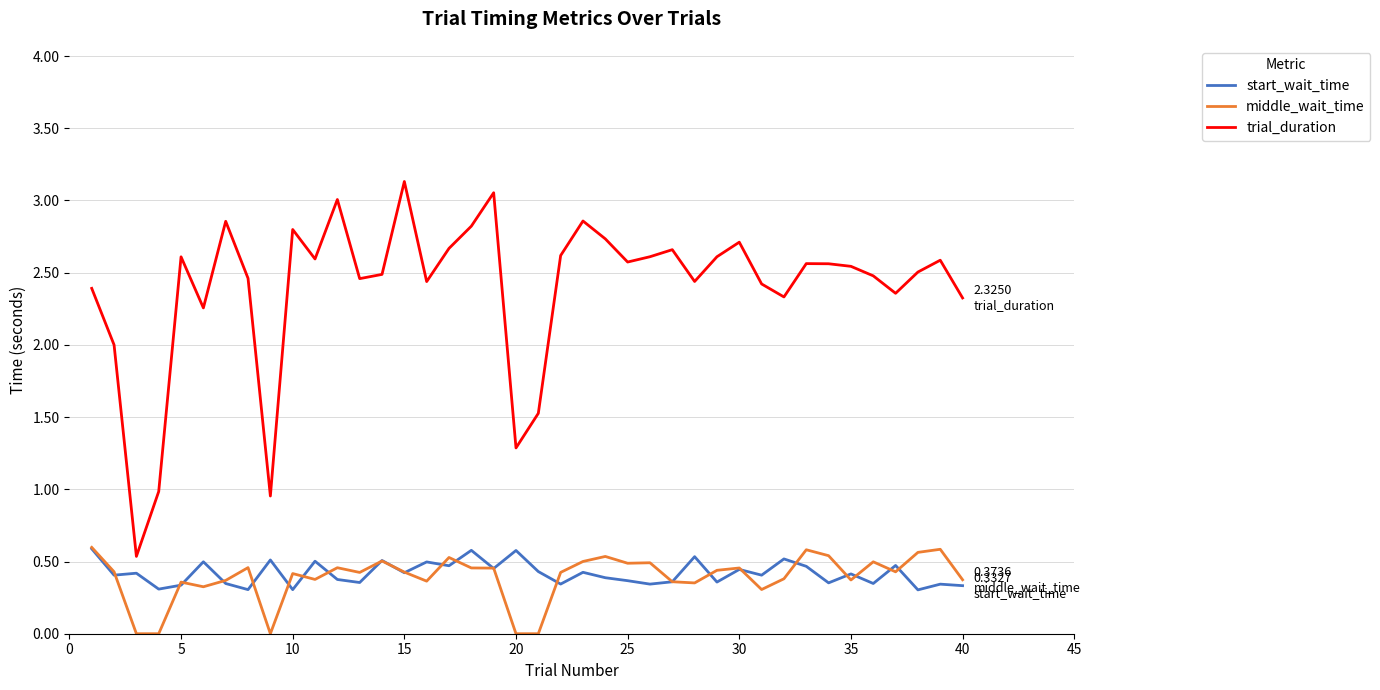

Which series has the largest total across all categories?

trial_duration